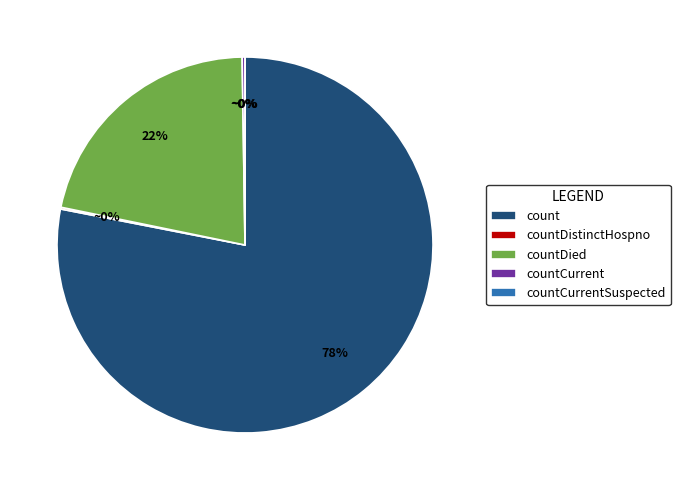

Count the number of slices in the pie.

5